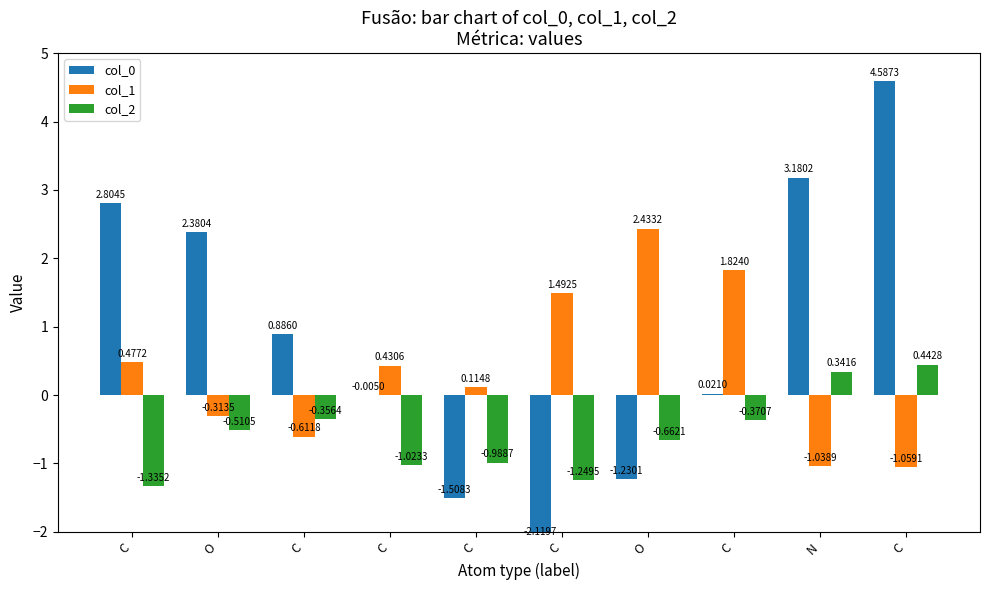

How many values in col_0 are below zero?

4